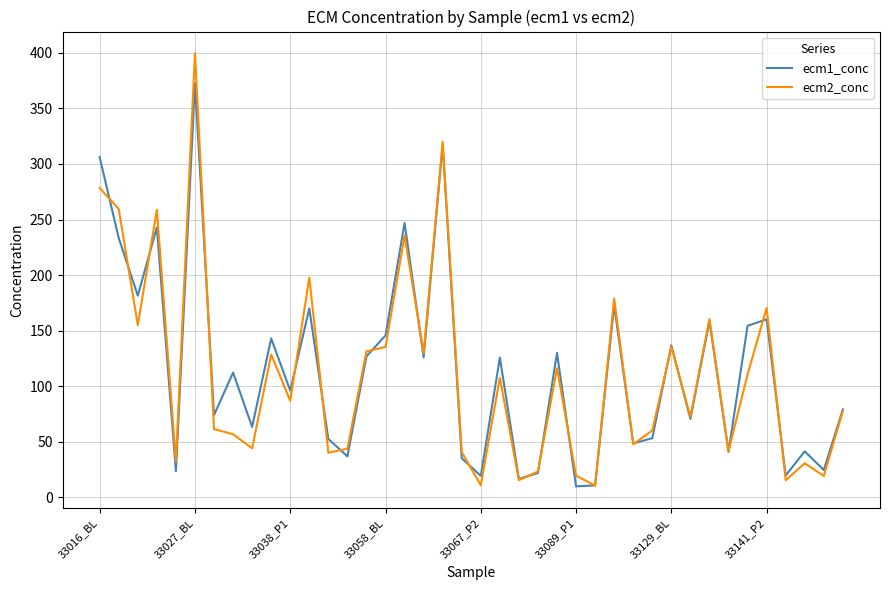

Is this an area chart (filled region under the line)?

No